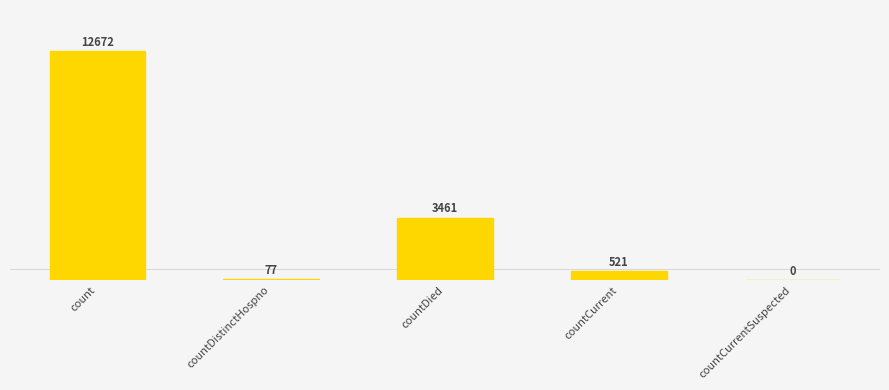

What is the difference between the values at countDied and countCurrentSuspected?

3461